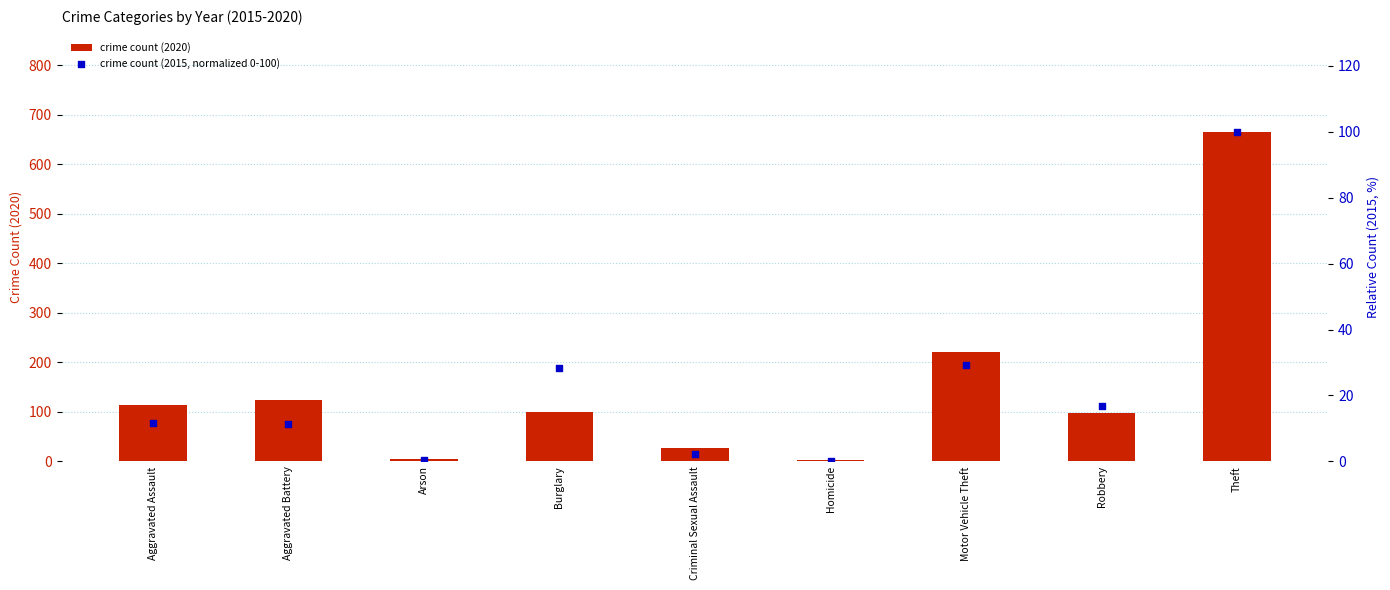

Which series has the largest Y range (max minus min)?

crime count (2020)